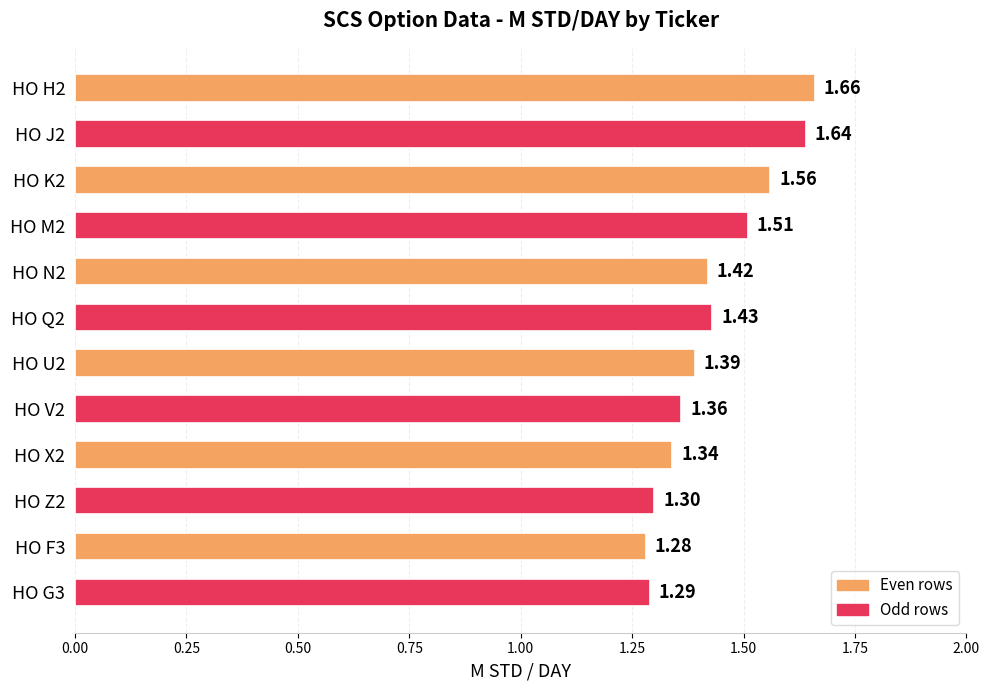

Which label corresponds to the smallest value in the chart?

HO F3